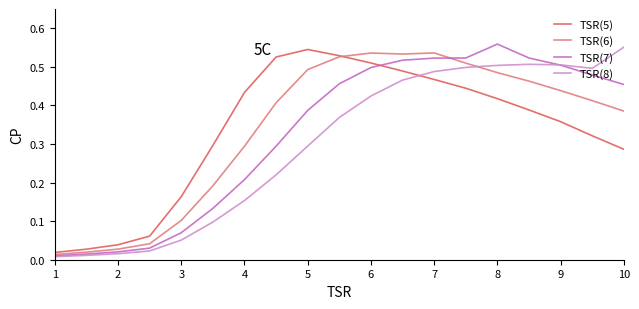

What is the value of the TSR(8) point at the 15th from the left?

0.5